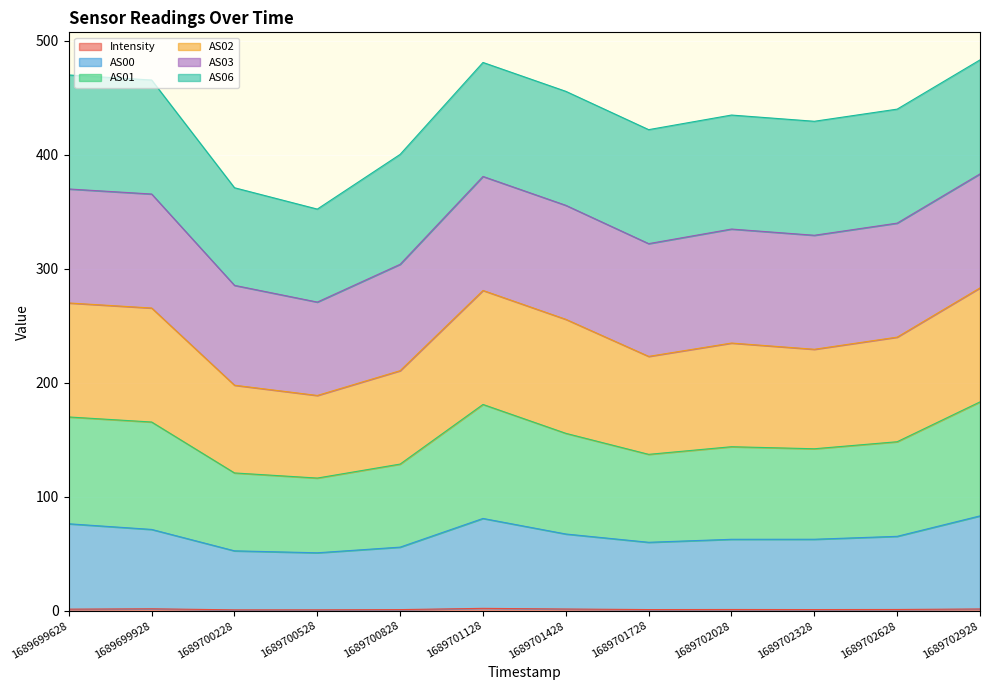

What is the total value across all series at 1689700528?

352.5